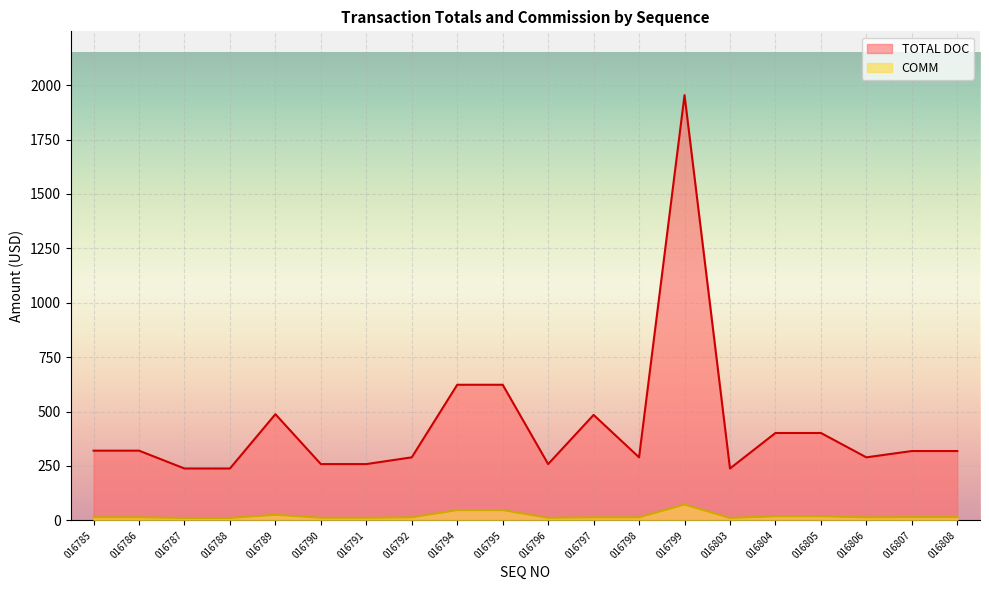

True or false: COMM and TOTAL DOC cross at least once.

False